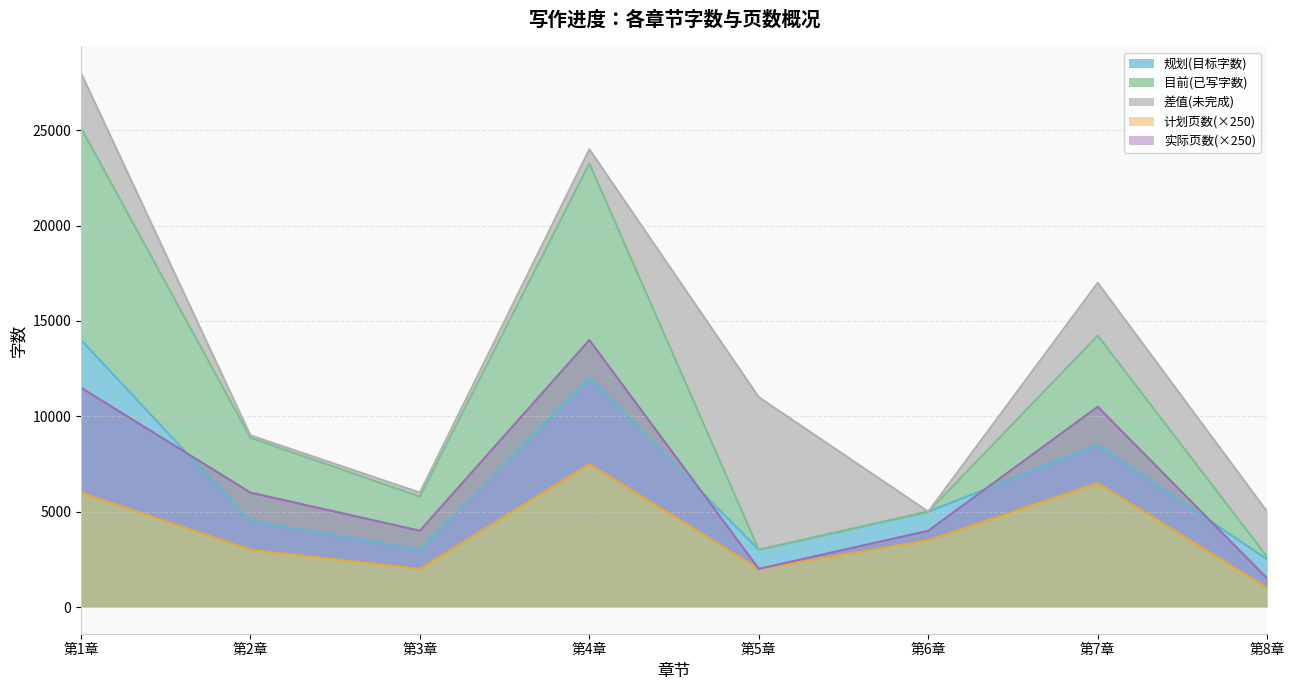

Which category has the highest value in the 计划页数(×250) series?

第4章